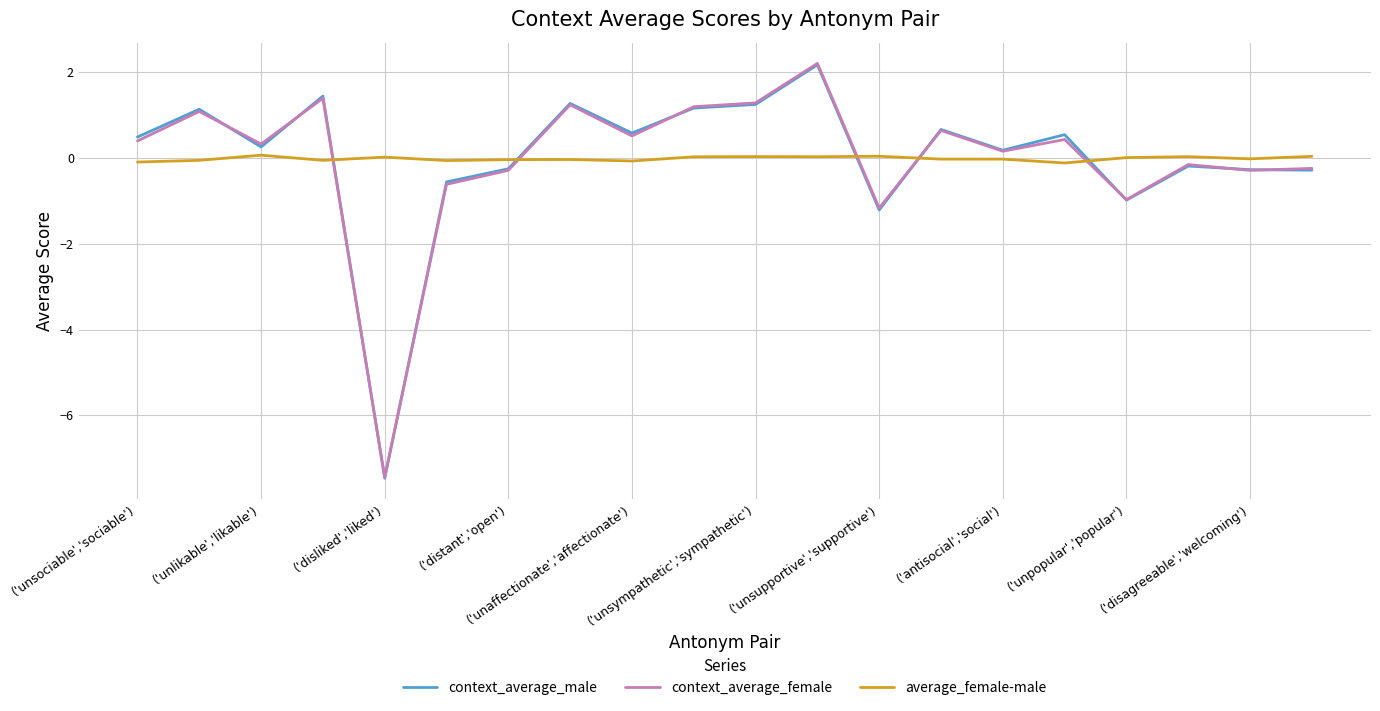

What is the lowest value of the context_average_male series?

-7.5